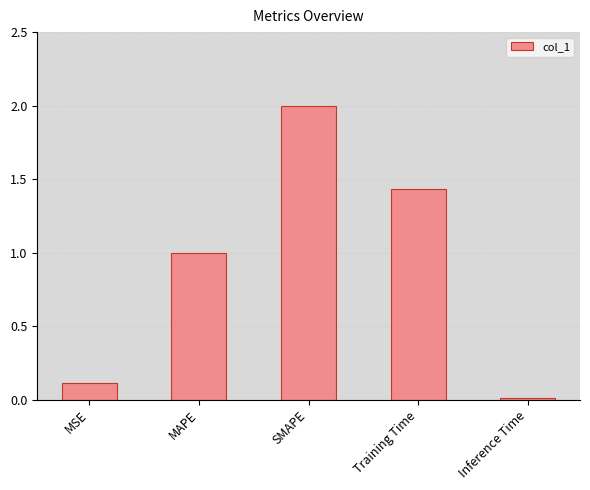

What is the maximum value shown in the chart?

2.0